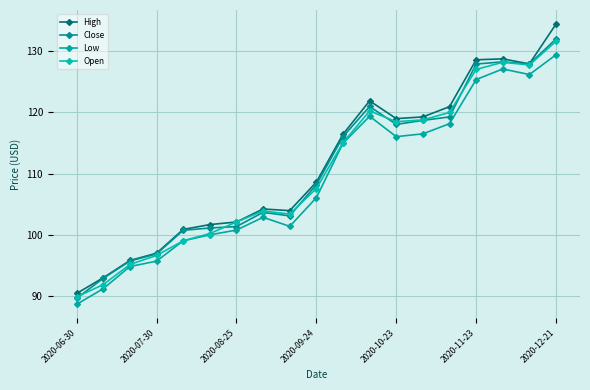

Is this an area chart (filled region under the line)?

No